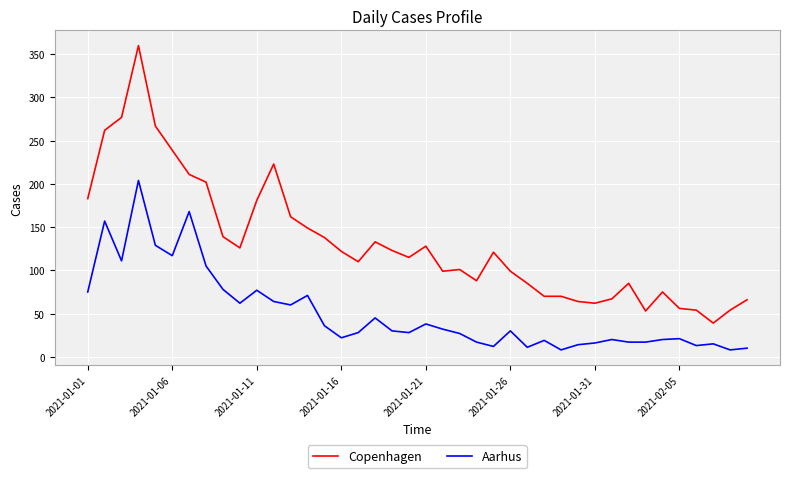

Which series has the largest total across all categories?

Copenhagen